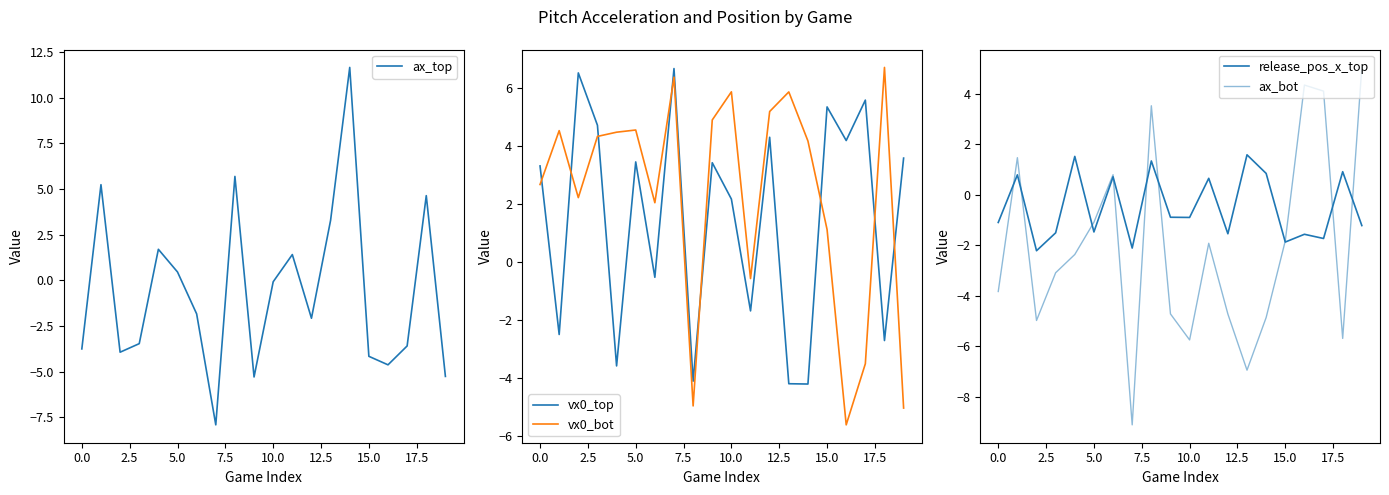

Is it true that release_pos_x_top equals 0.6 at 11?

True